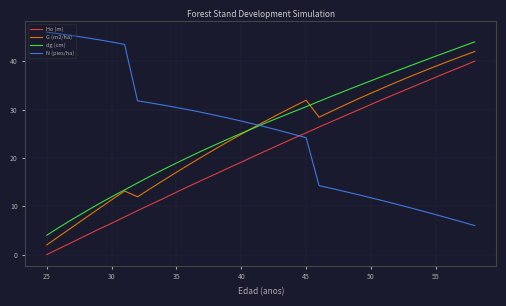

True or false: dg (cm) and N (pies/ha) cross at least once.

True